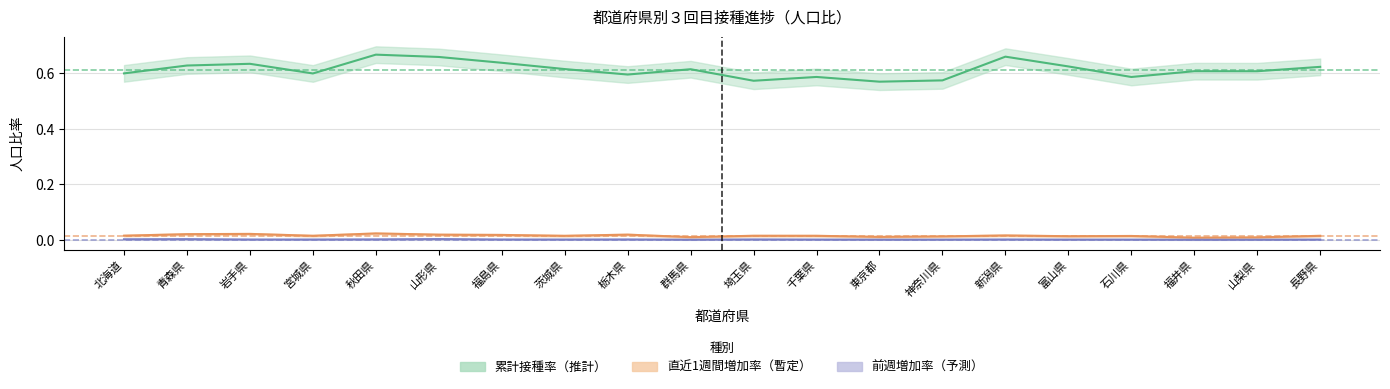

True or false: 累計接種回数（人口比） and 直近1週間増加（人口比） cross at least once.

False